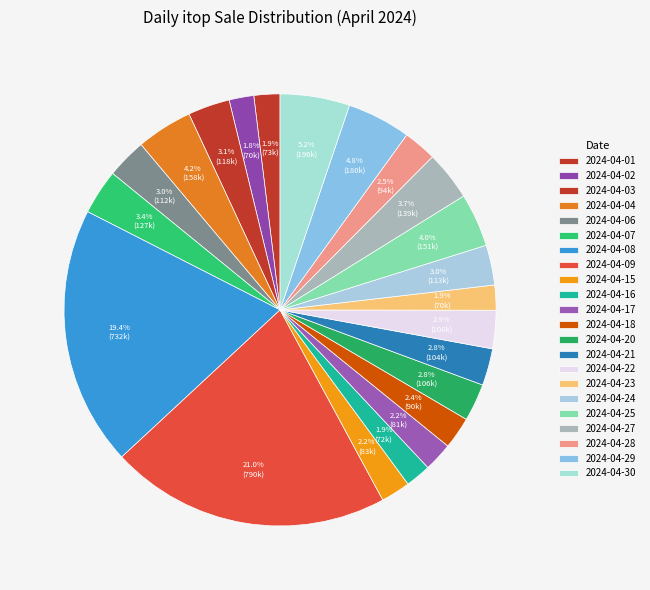

What is the largest slice in the pie chart?

2024-04-09